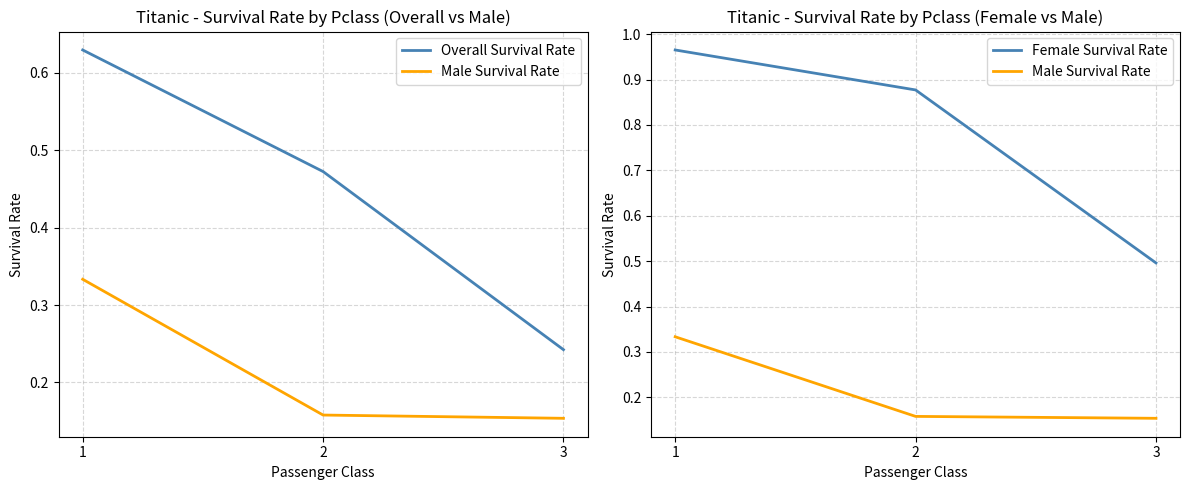

What is the total value across all series at 1?

1.9